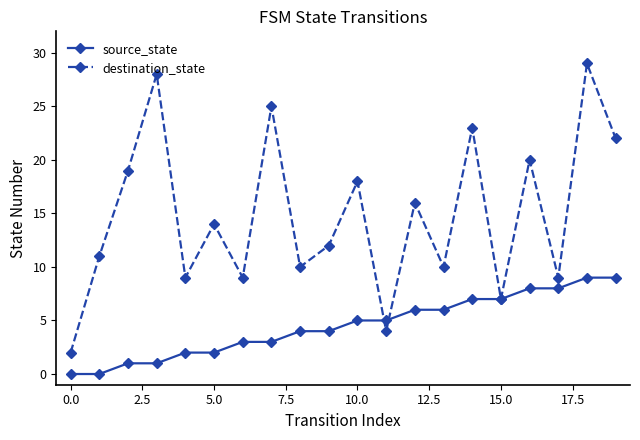

What is the maximum value for destination_state?

29